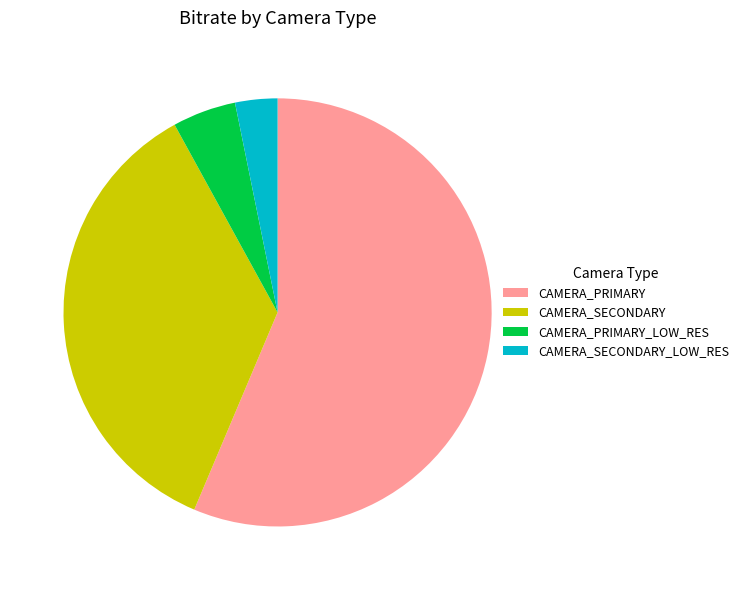

Approximately how many times larger is the value at CAMERA_PRIMARY compared to CAMERA_SECONDARY?

1.6